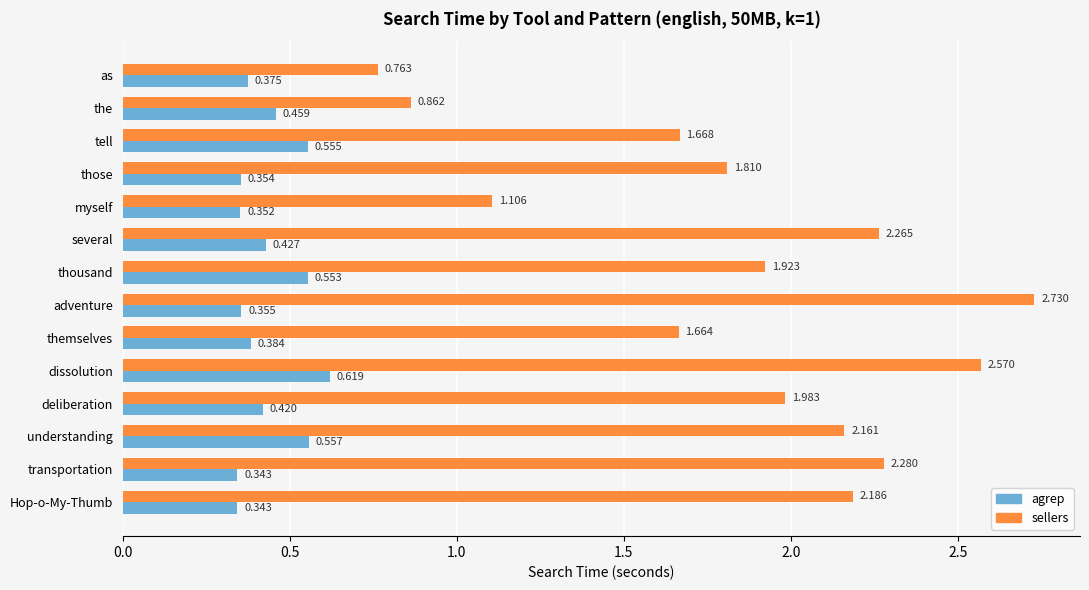

Rank the series by their maximum value, from lowest to highest.

agrep, sellers